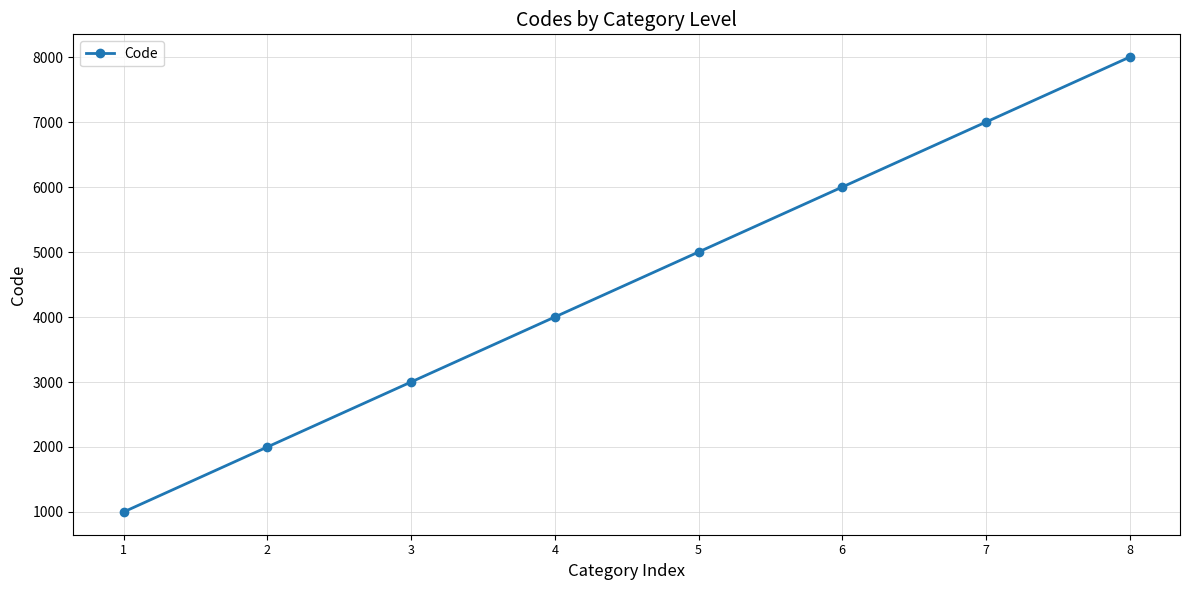

Which category has the lowest value across all series?

1